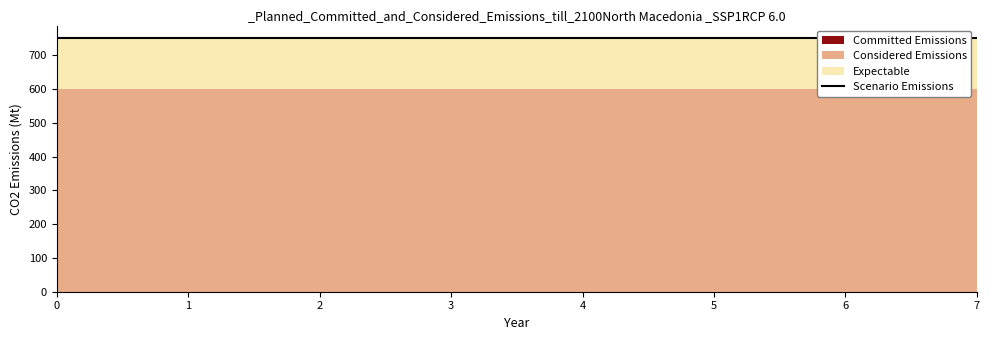

True or false: Dist_0004 and Dist_0003 cross at least once.

False